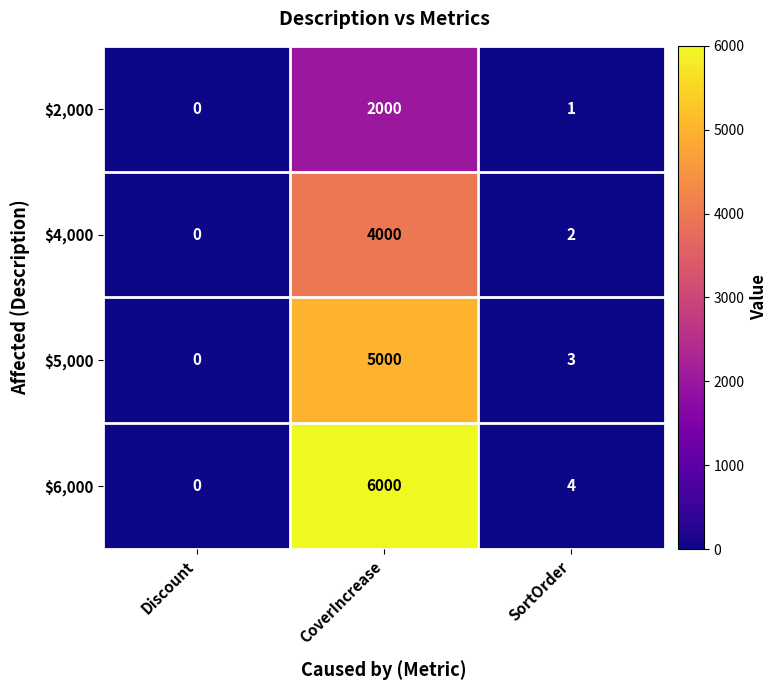

What is the sum of the $6,000 values at CoverIncrease and Discount?

6000